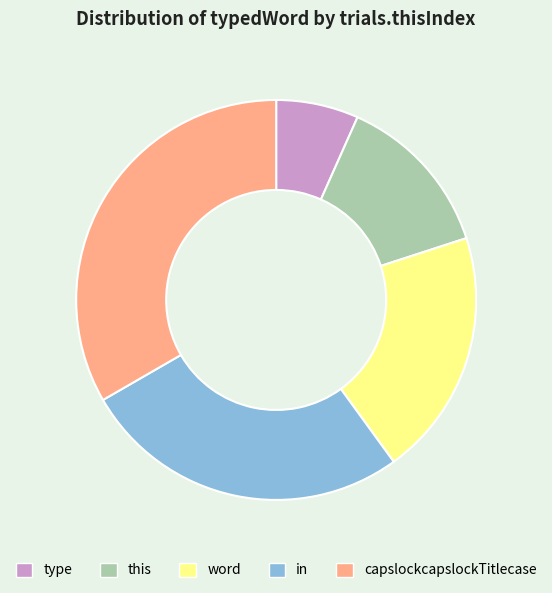

Is this the majority of the pie?

No